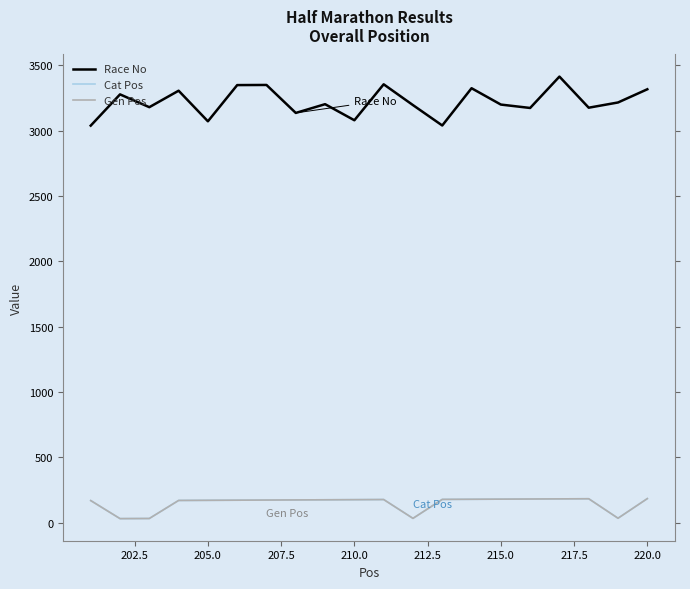

At how many categories does at least one series exceed 2672?

20